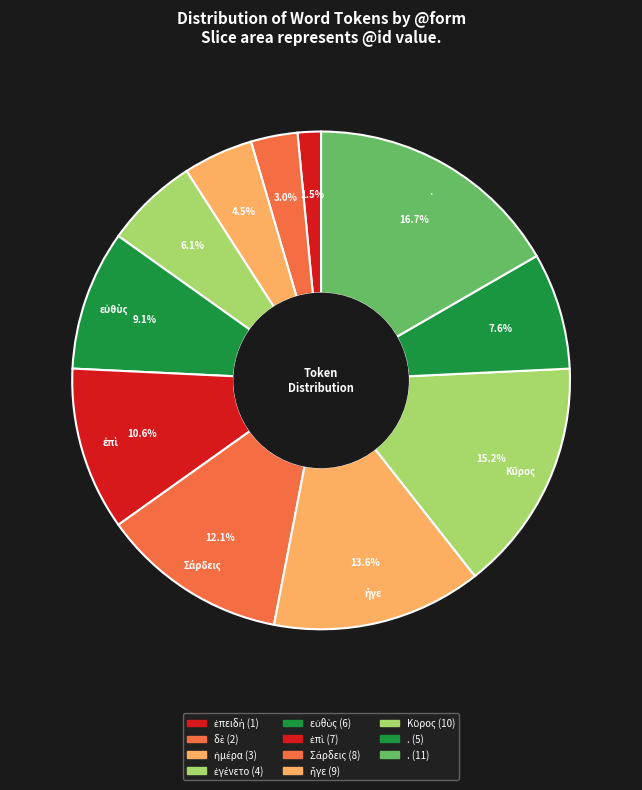

Count the number of slices in the pie.

11